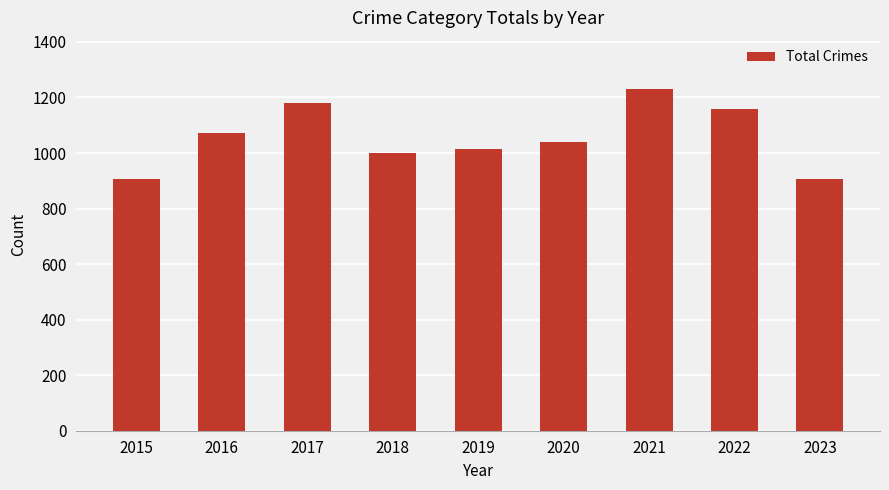

What is the ratio of the value at 2015 to the value at 2016?

0.8